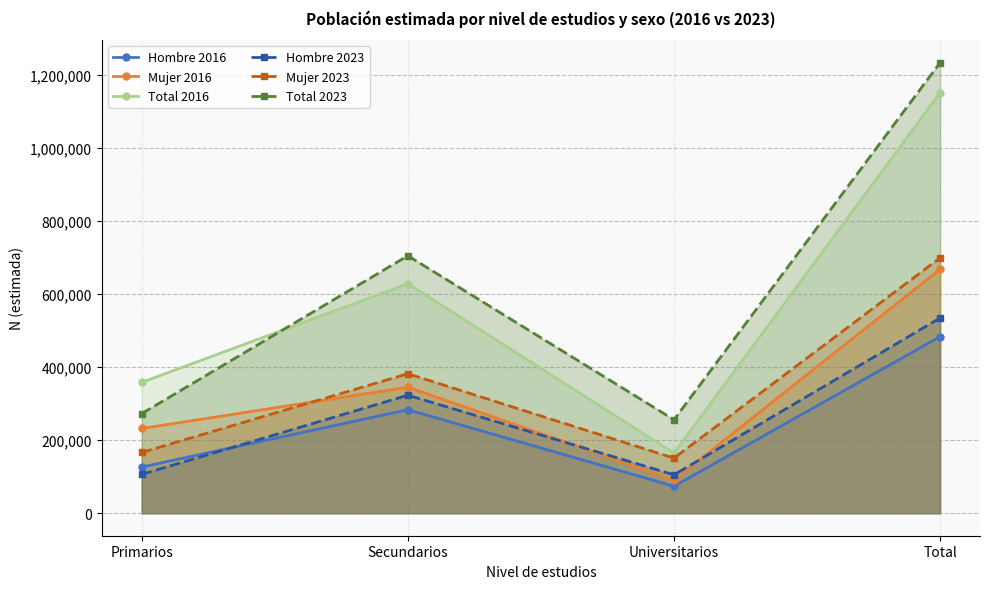

What is the difference between the Total 2023 values at Total and Secundarios?

528187